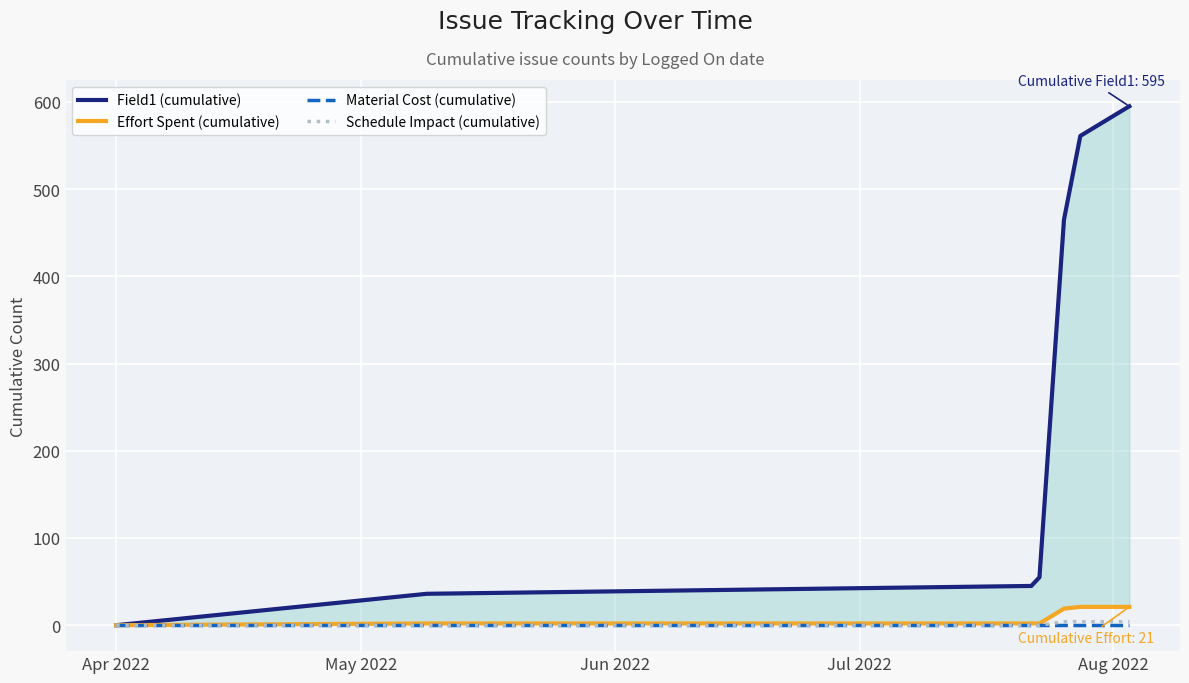

What is the difference between the Effort Spent (cumulative) values at 5 and Aug 2022?

2